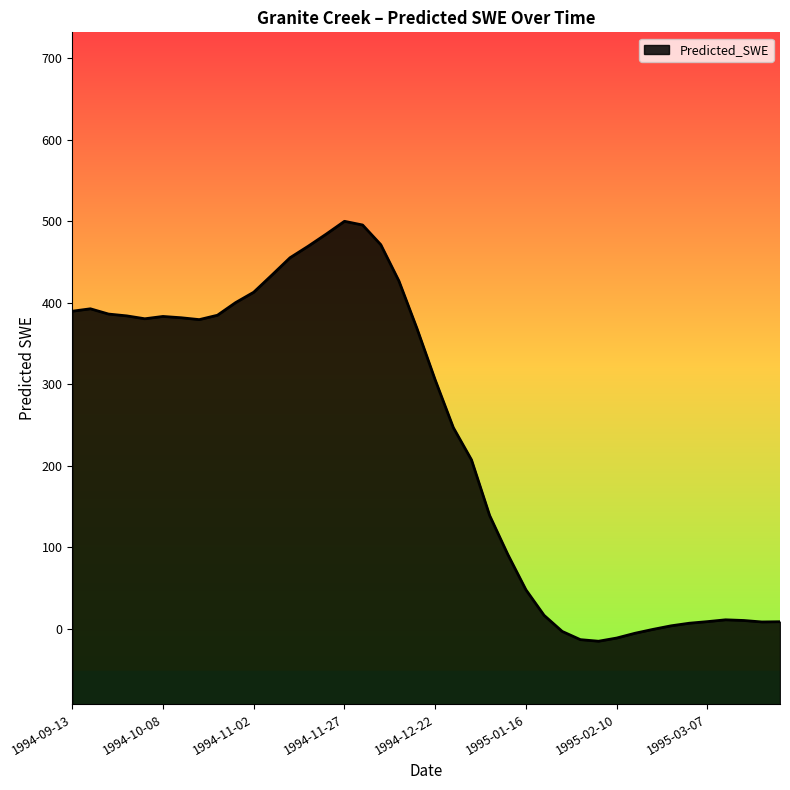

What is the sum of all values?

9446.3